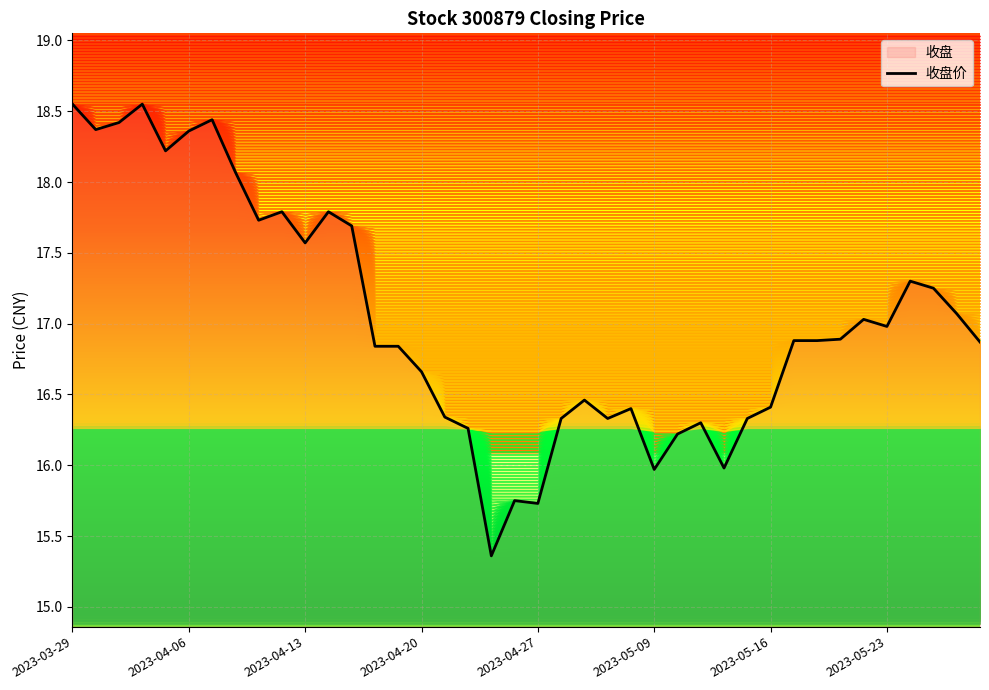

What is the value of the 34th point from the left?

16.9